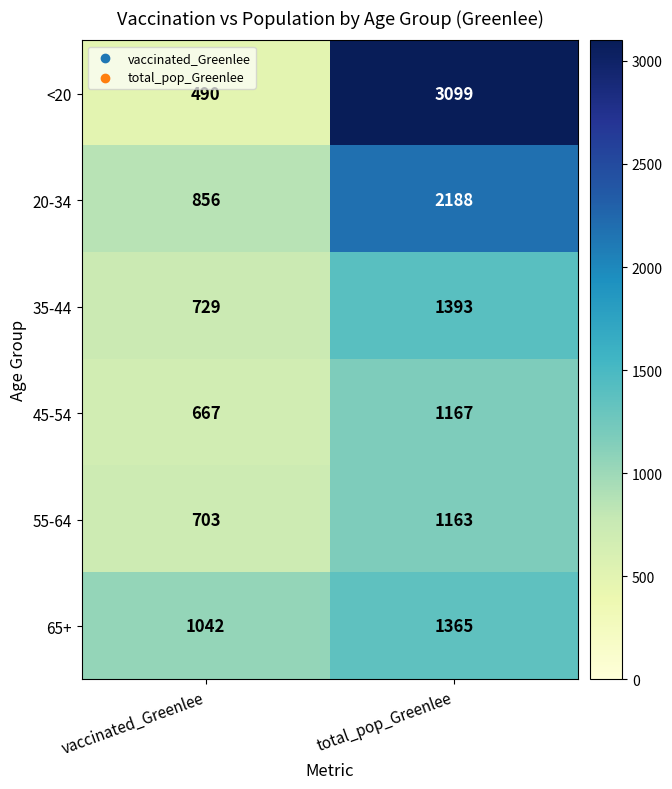

At which category is the sum across all series the highest?

total_pop_Greenlee